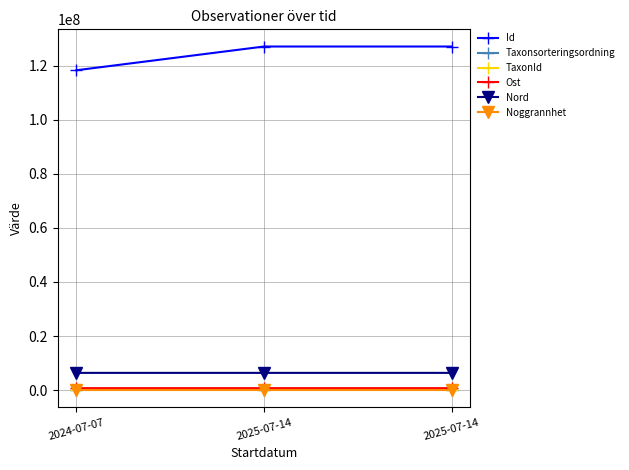

How many data points does each series have?

3